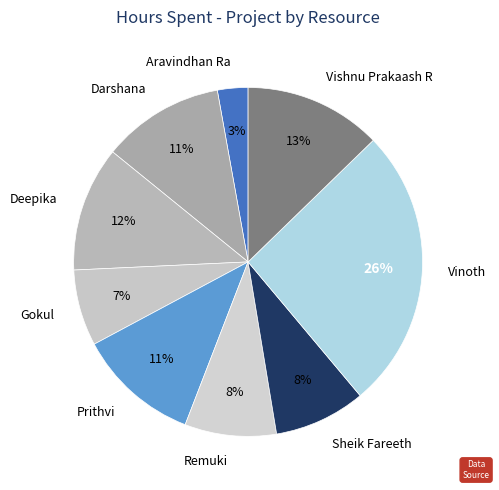

Is the sum of Vinoth and Deepika greater than half?

No